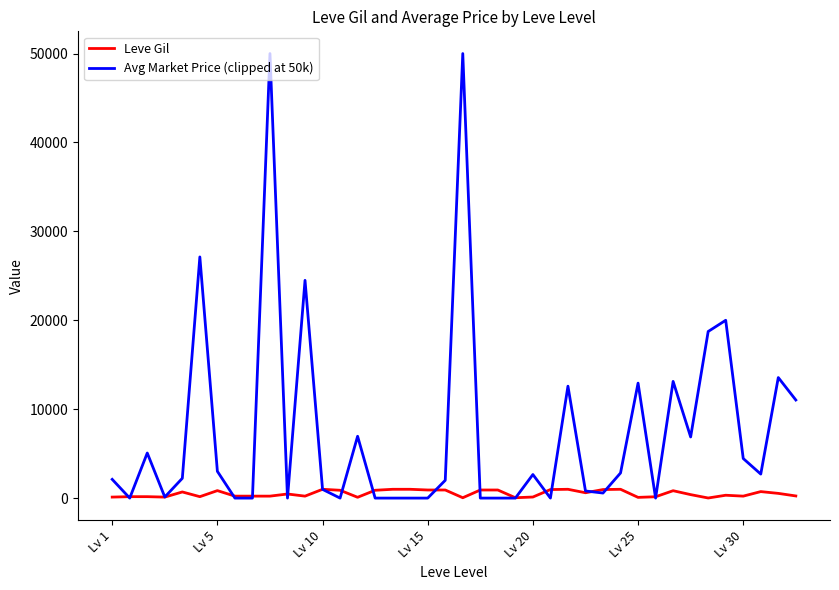

List the series in order of their peak value, lowest first.

Leve Gil, Avg Market Price (clipped at 50k)